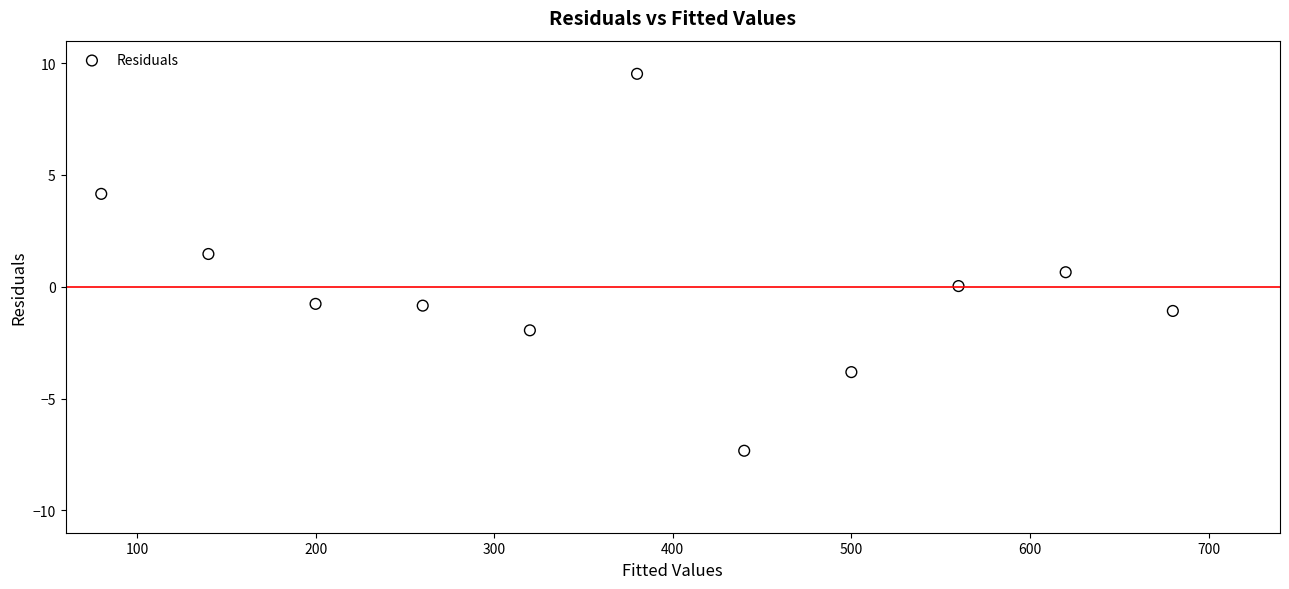

What is the range of Y values (max minus min)?

16.9